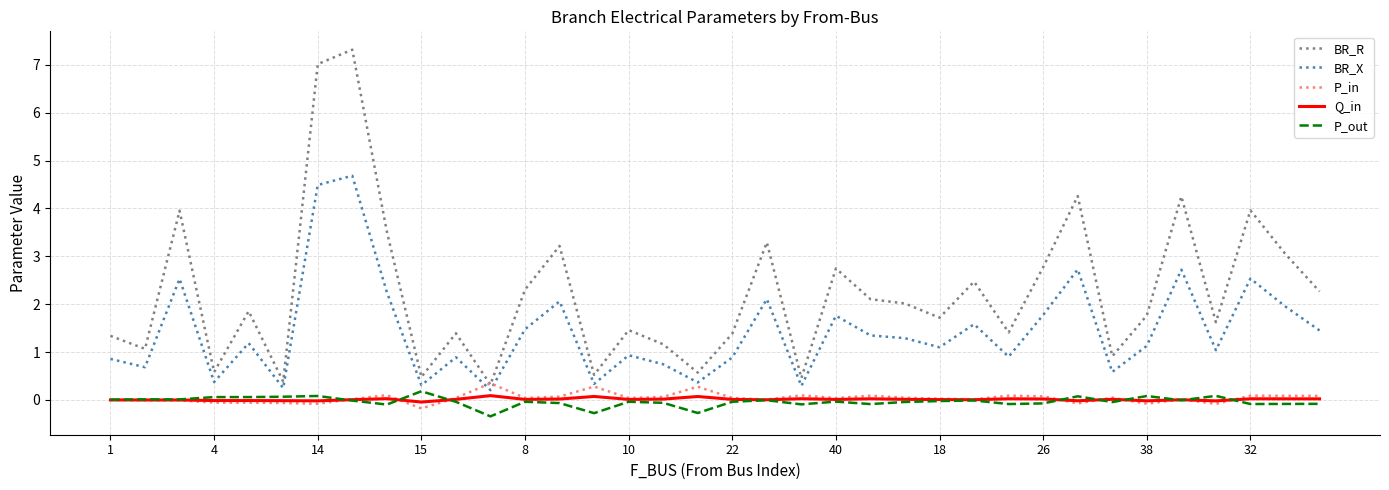

What is the minimum value shown in the chart?

-0.3